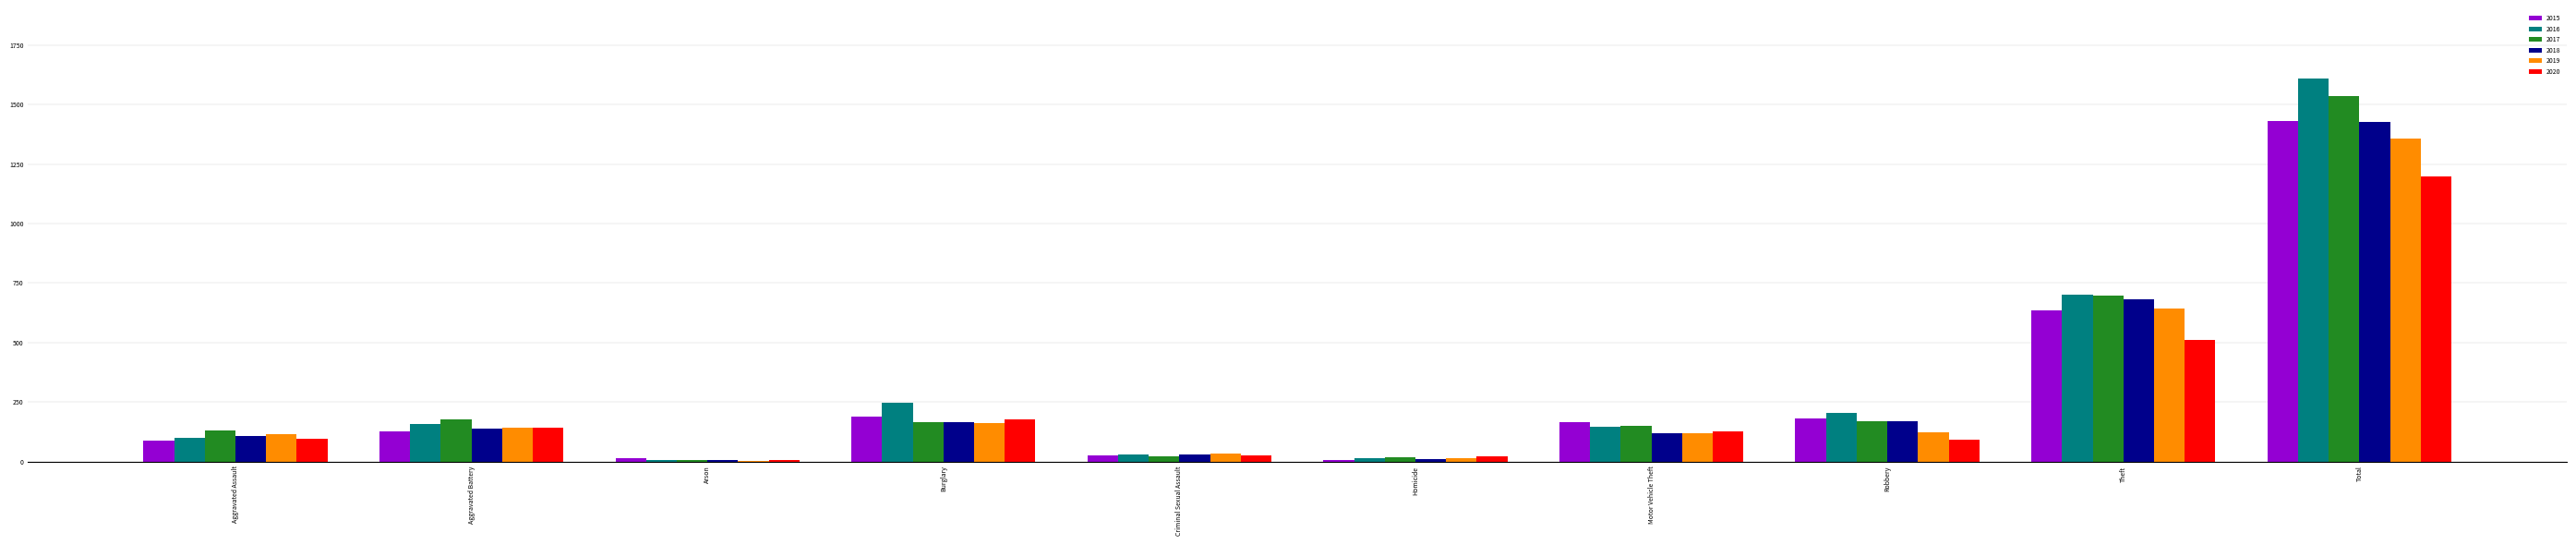

At which category is the sum across all series the highest?

Total